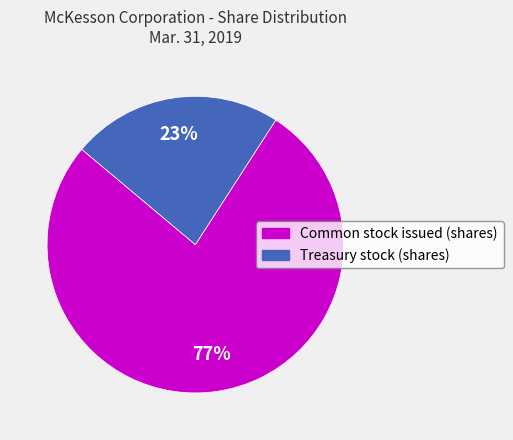

How many segments does this pie chart have?

2